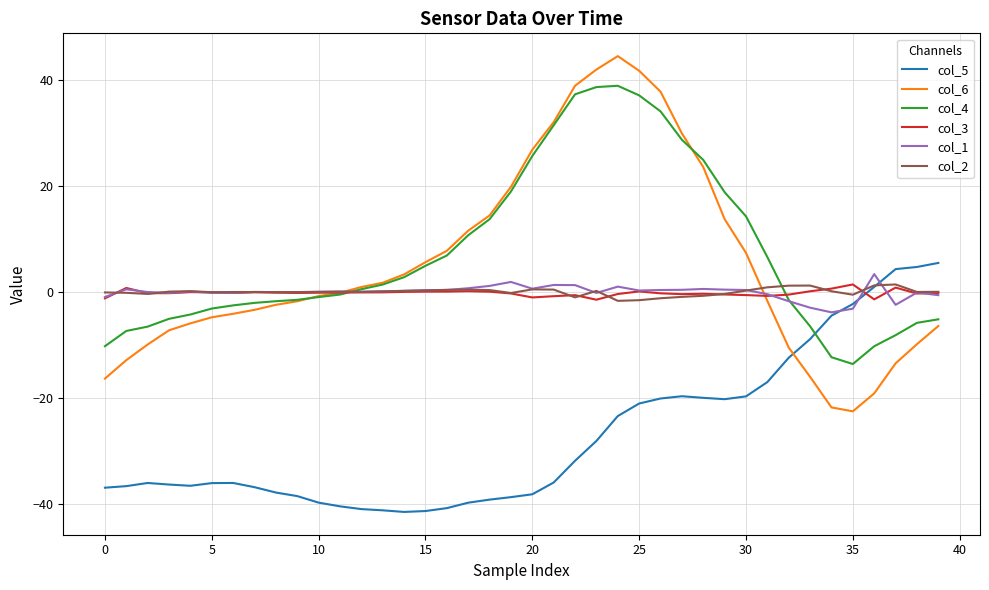

What is the highest value of the col_4 series?

39.0